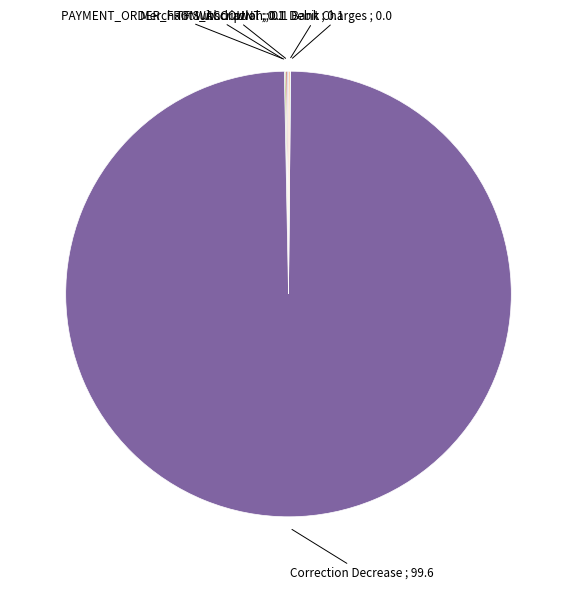

True or false: Correction Decrease accounts for 100% of the total.

True